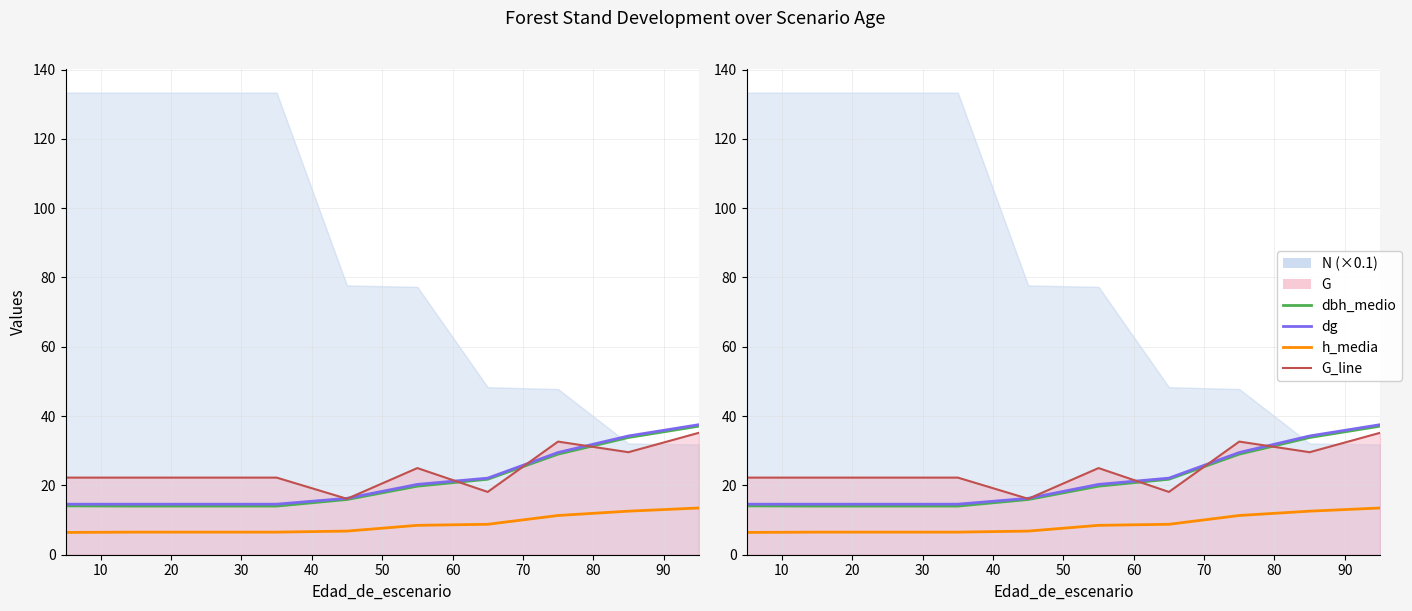

What is the value of the dbh_medio point at the 10th from the left?

37.1